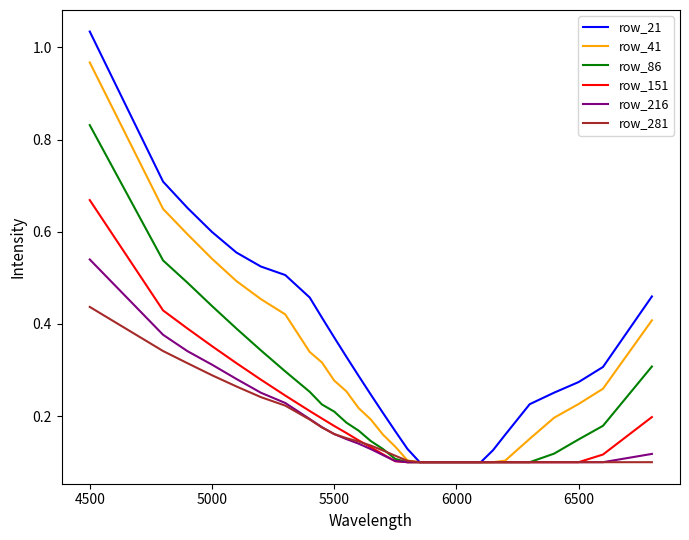

Which series has the widest spread of values?

row_21